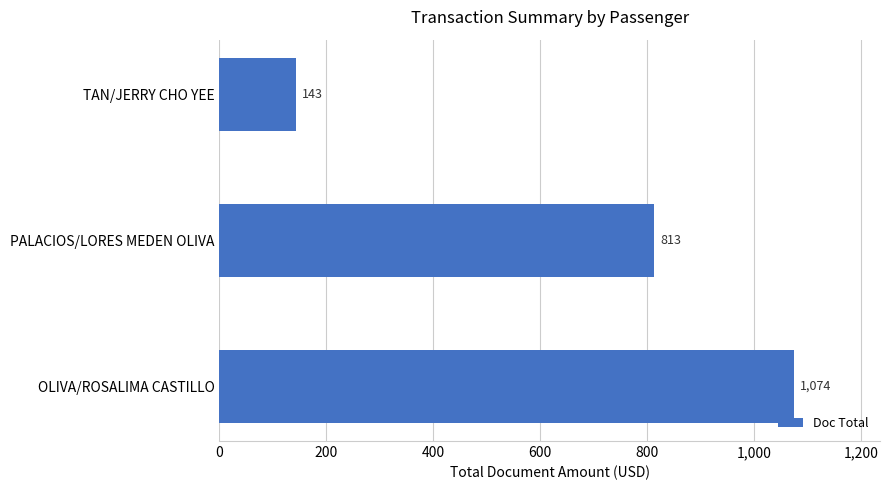

What is the difference between the second highest and minimum values?

670